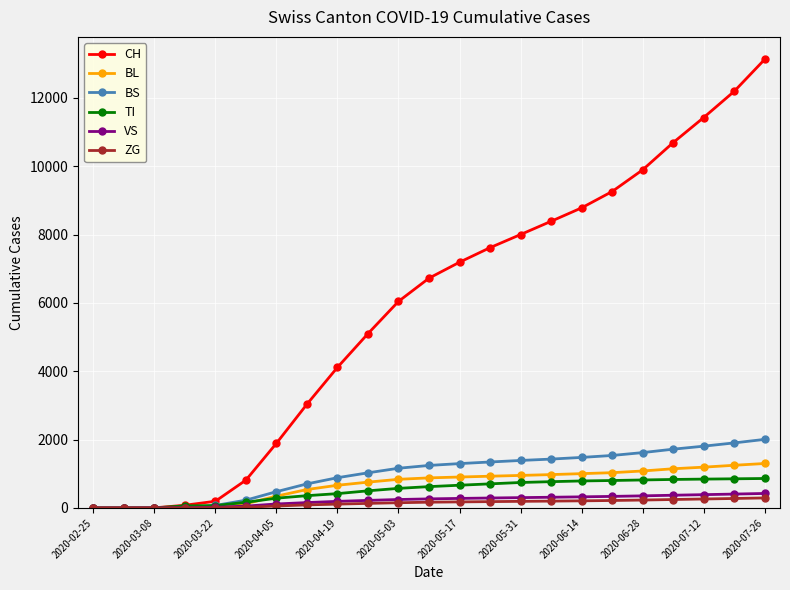

What is the maximum value shown in the chart?

13132